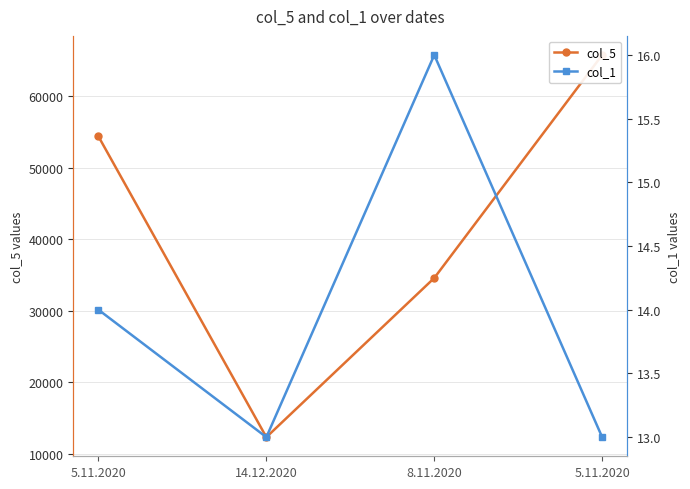

How many series are shown in this chart?

2